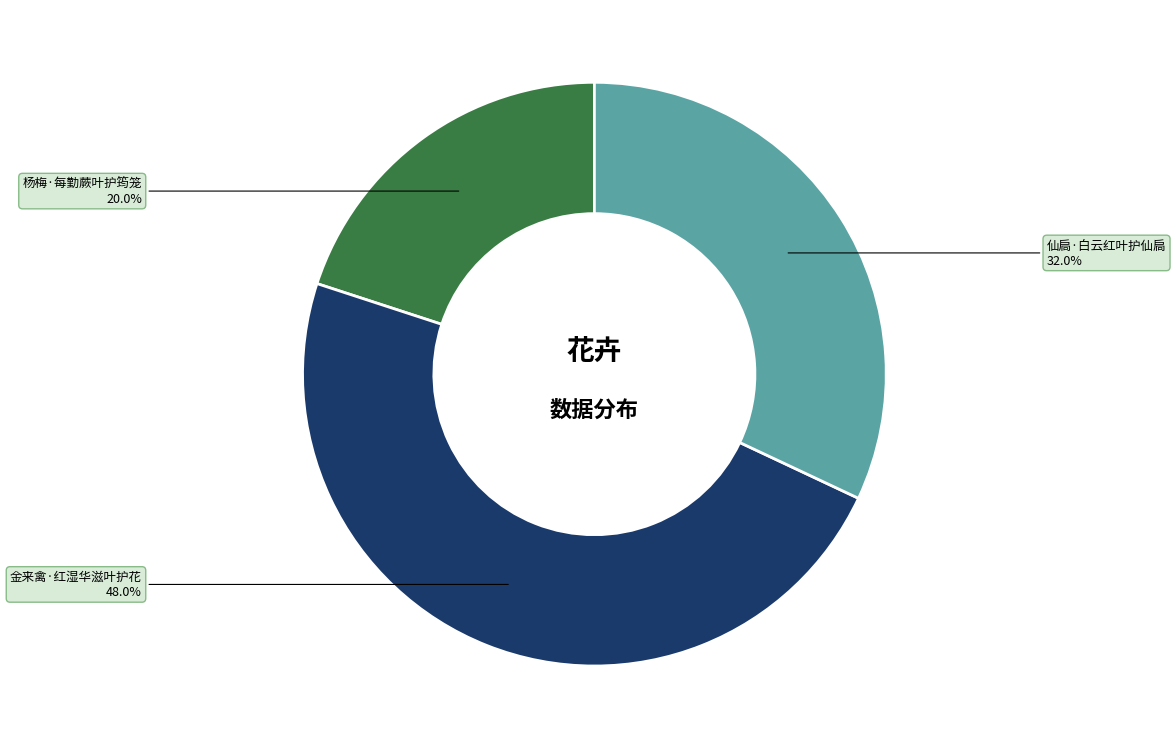

Do 金来禽·红湿华滋叶护花 and 仙扃·白云红叶护仙扃 together represent more than half of the pie?

Yes